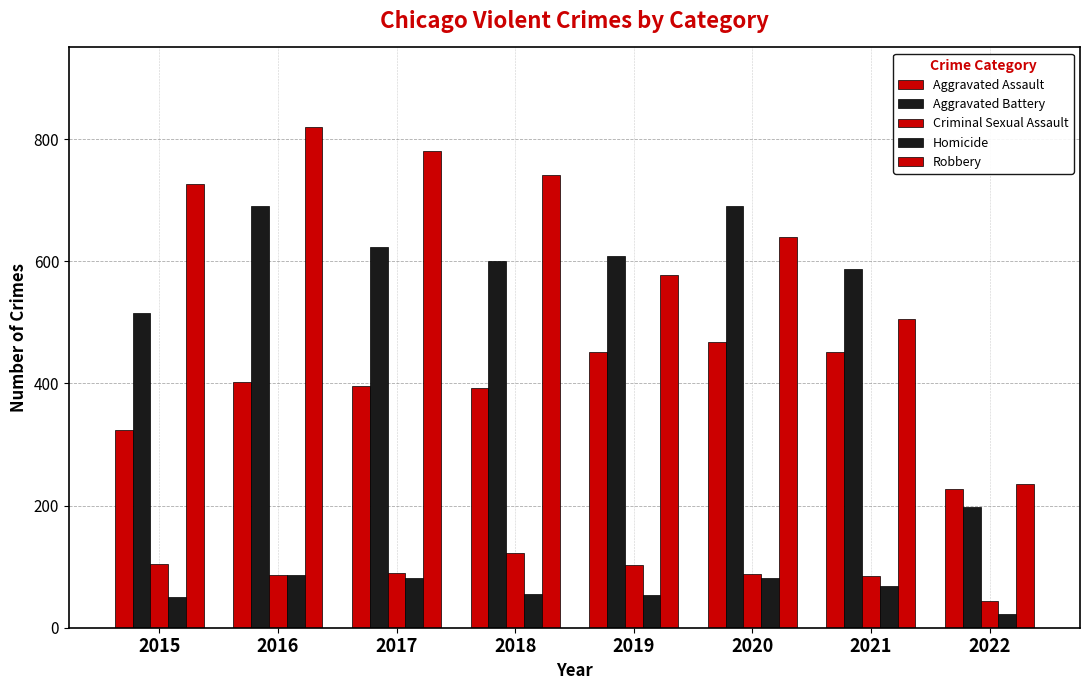

How many bars are there in total?

40